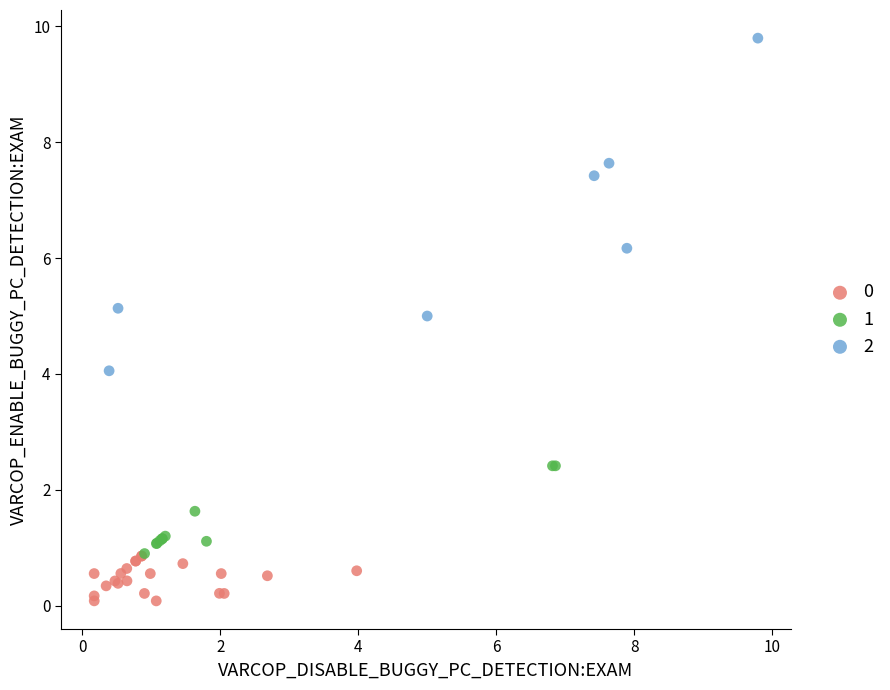

Which series reaches the minimum Y coordinate?

0